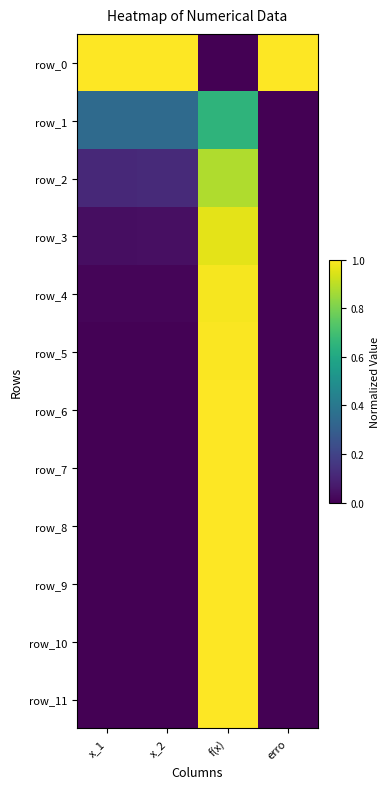

The value of row_0 at erro is 0.5. True or false?

False